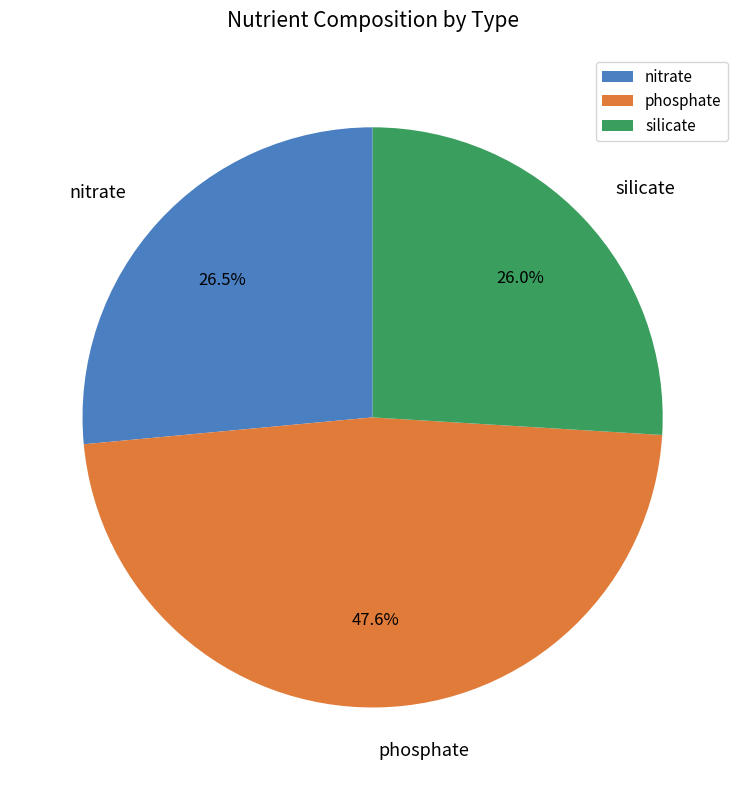

Approximately how many times larger is the value at phosphate compared to silicate?

1.8